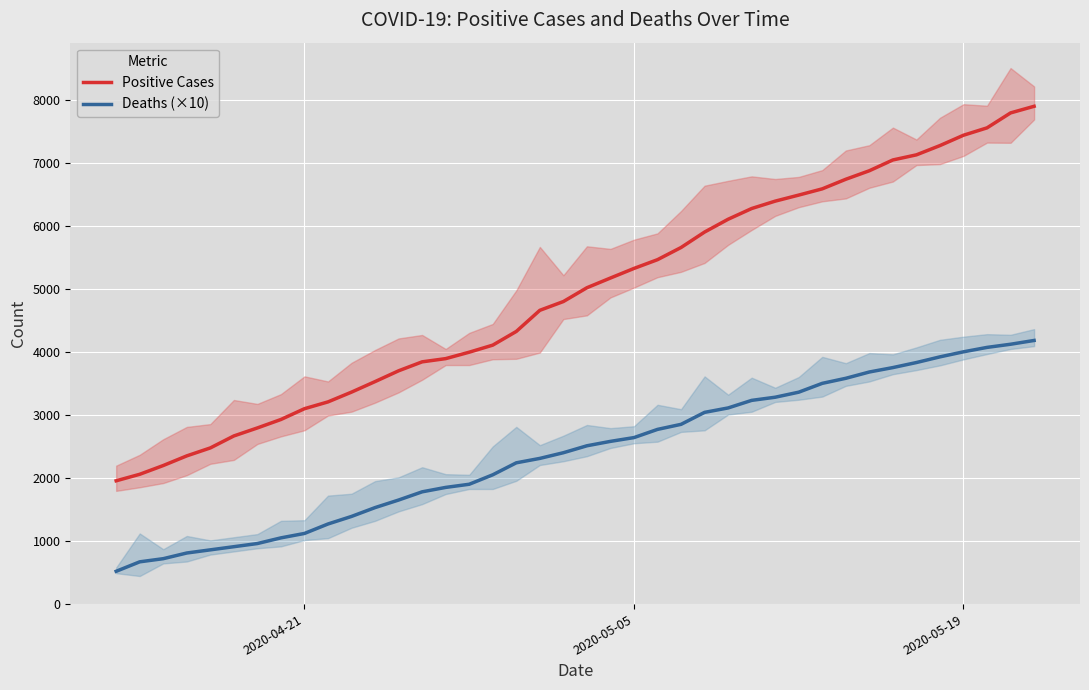

True or false: Positive Cases has more than 0 interior local peaks.

False